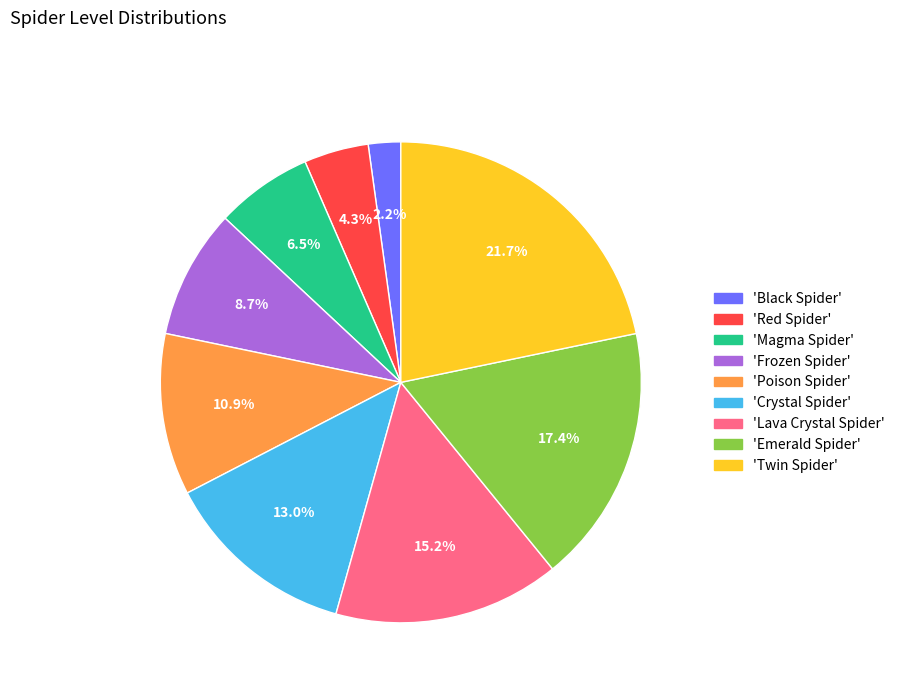

How many slices are in this pie chart?

9